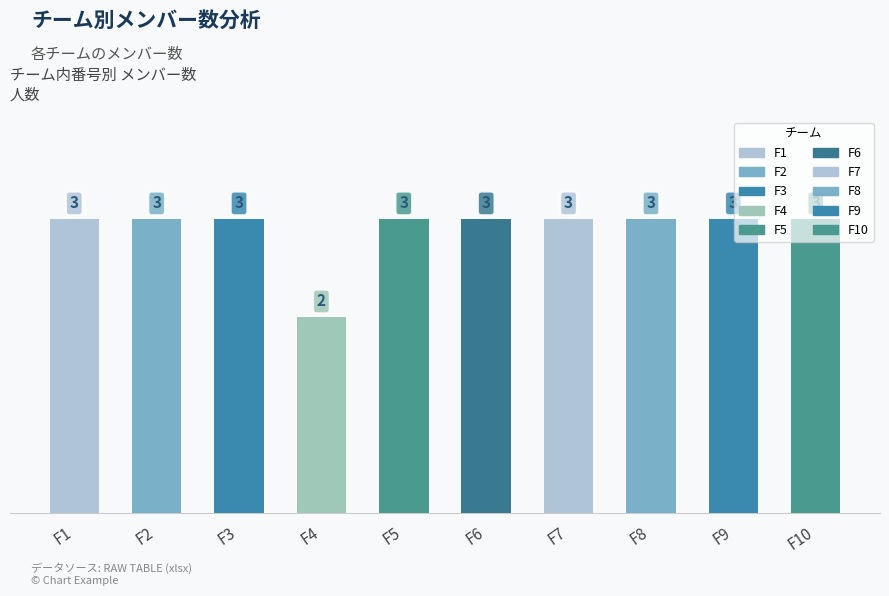

What is the maximum value shown in the chart?

3